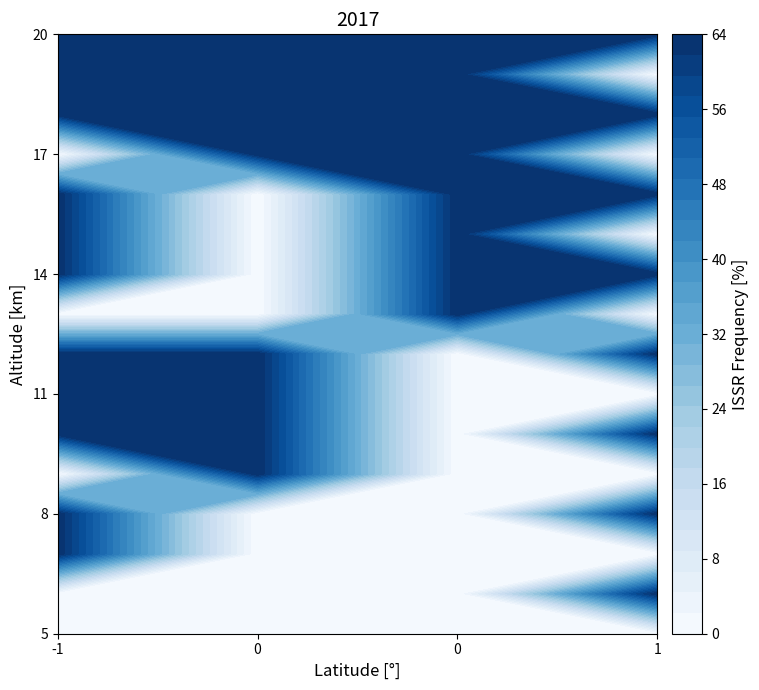

Which category has the highest value in the 0 series?

2